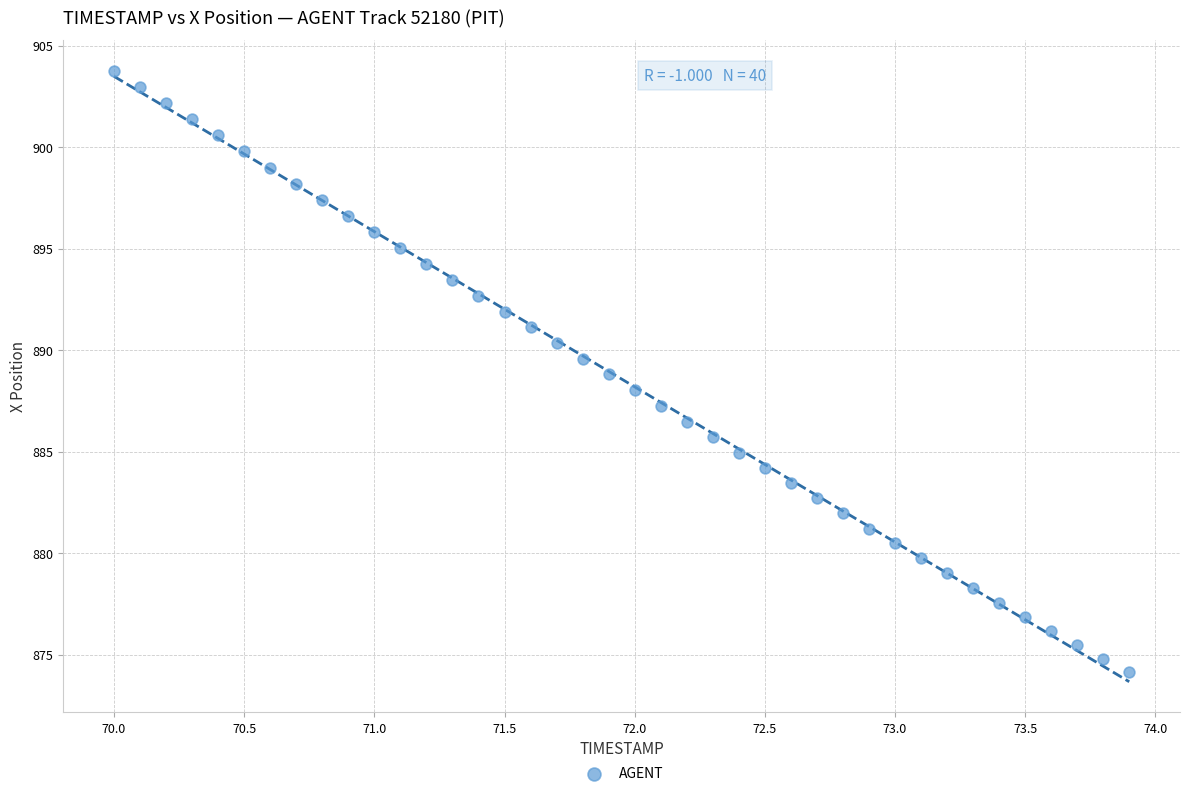

What is the range of Y values (max minus min)?

29.6